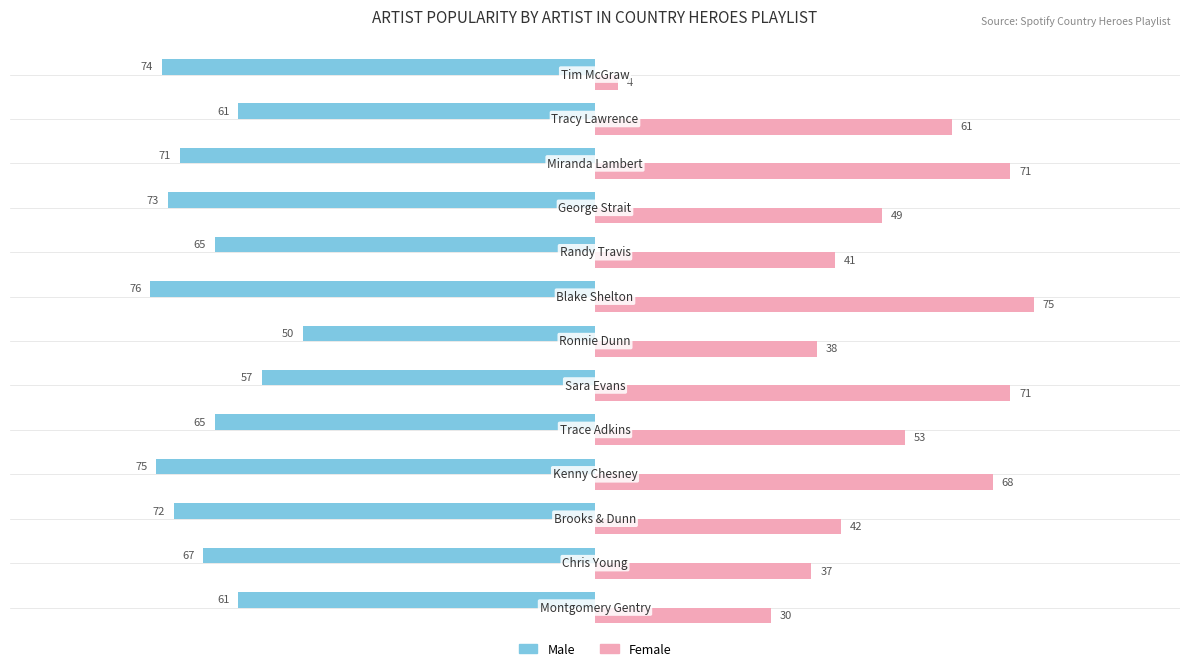

What is the average value of the Male series?

-67